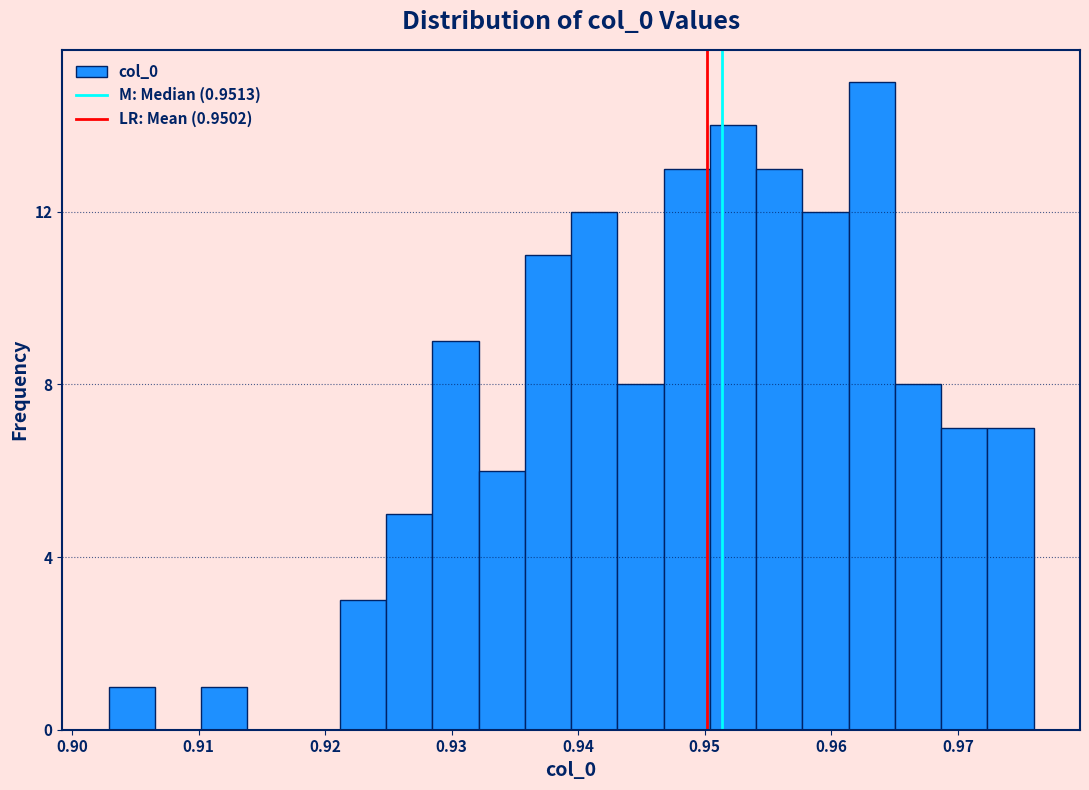

Read against the x-axis, roughly where is the centre of the tallest bar?

0.963